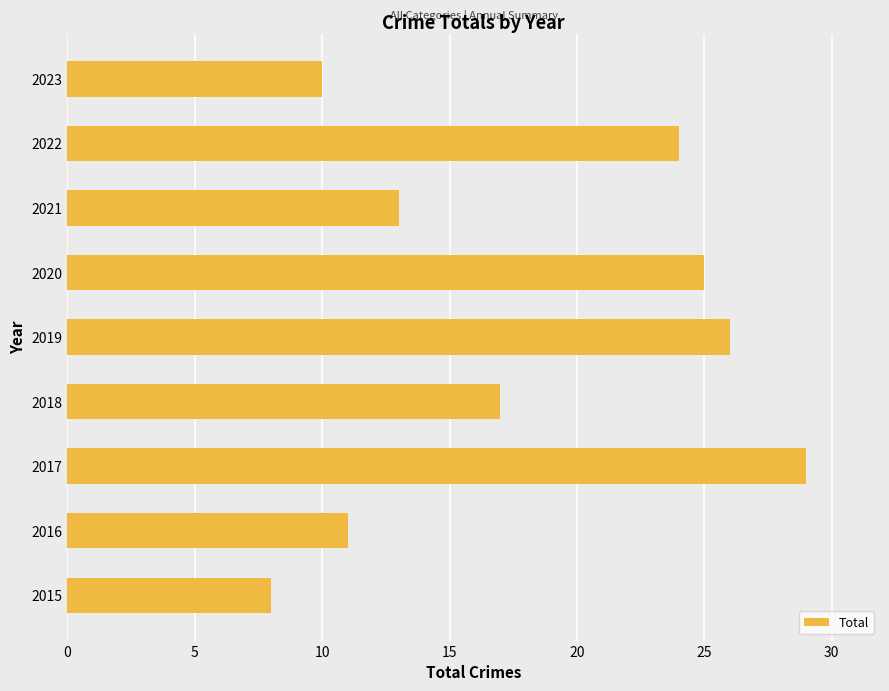

The chart shows a value of 4 at 2018. True or false?

False